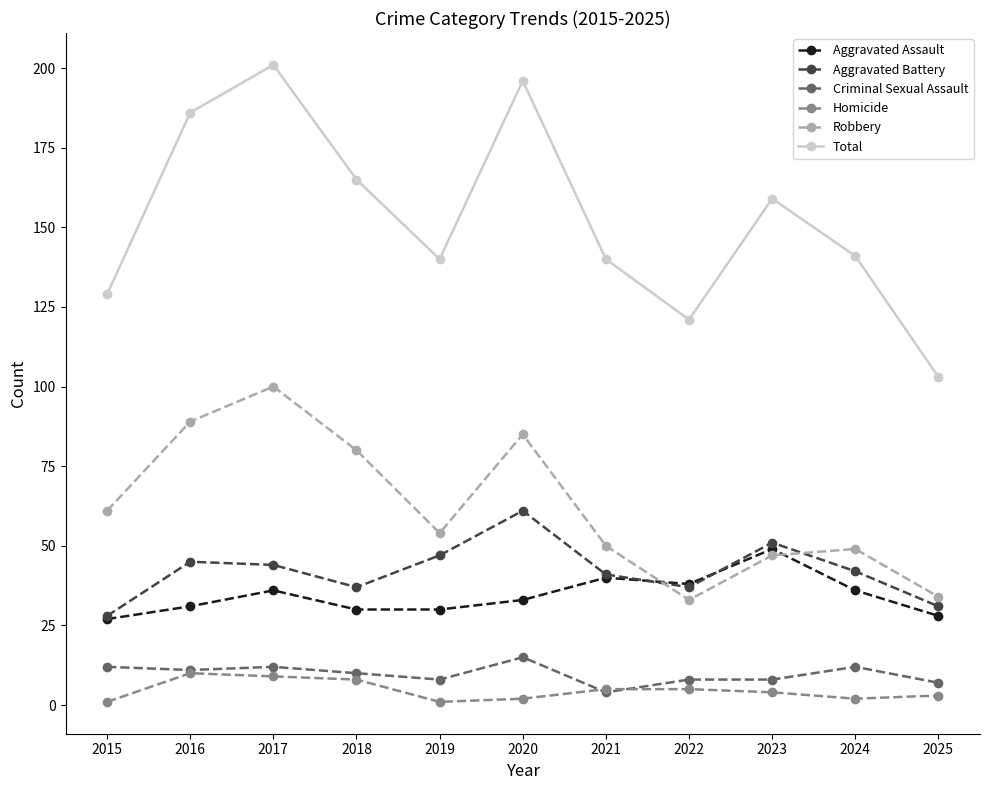

At how many categories does at least one series exceed 146?

5